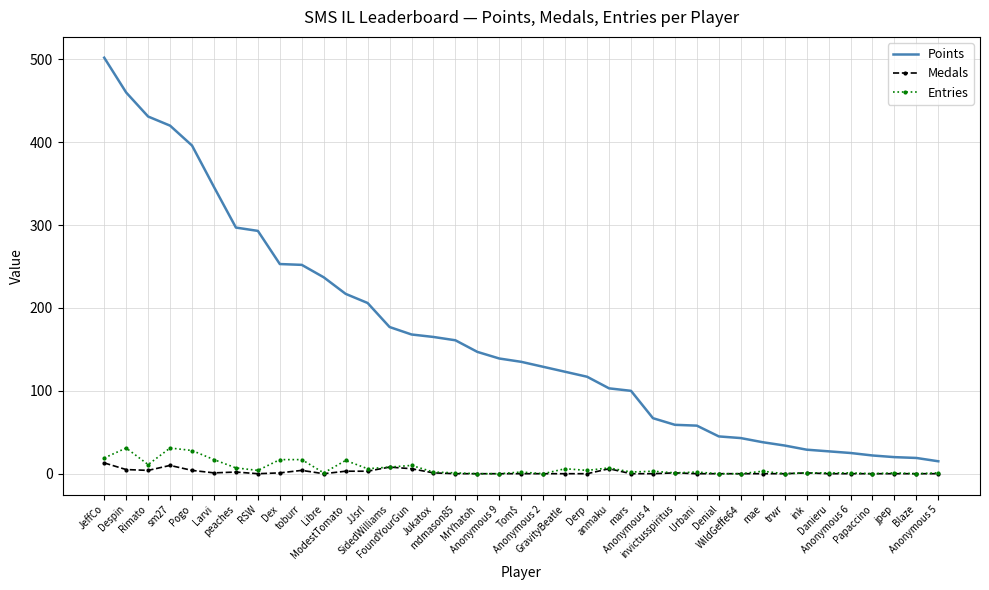

Which series has the largest total across all categories?

Points